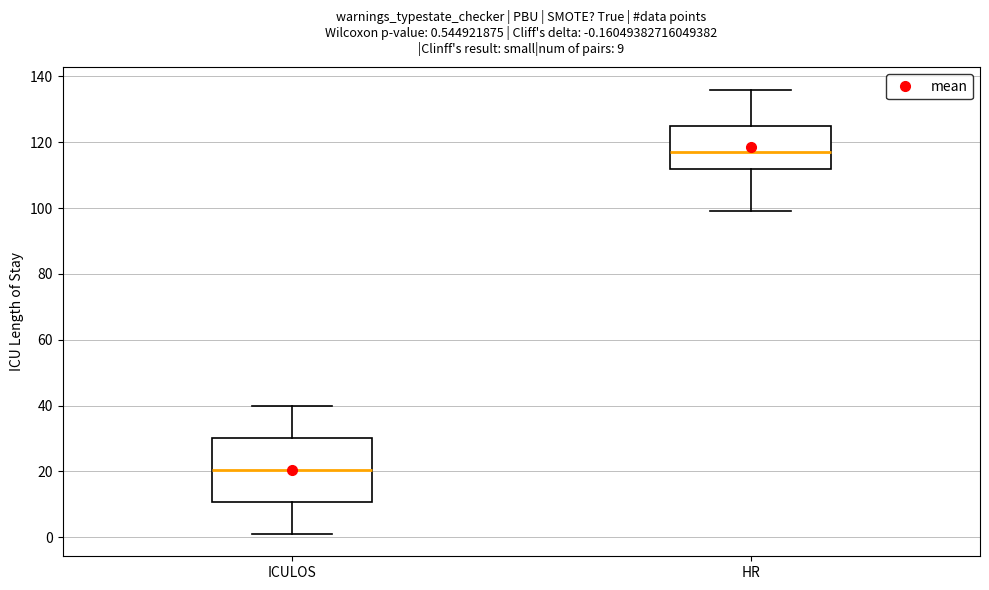

Which box is the tallest, from its lower edge to its upper edge?

ICULOS